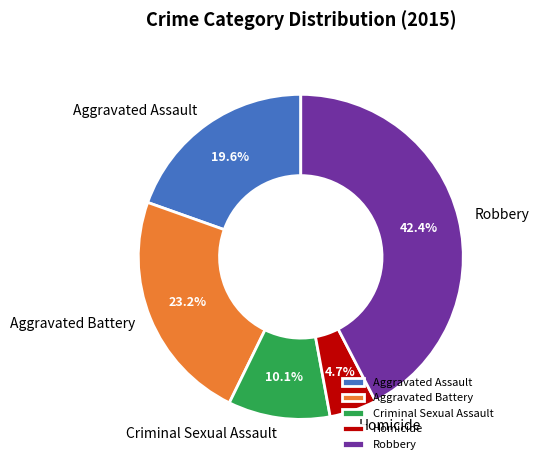

How many segments does this pie chart have?

5